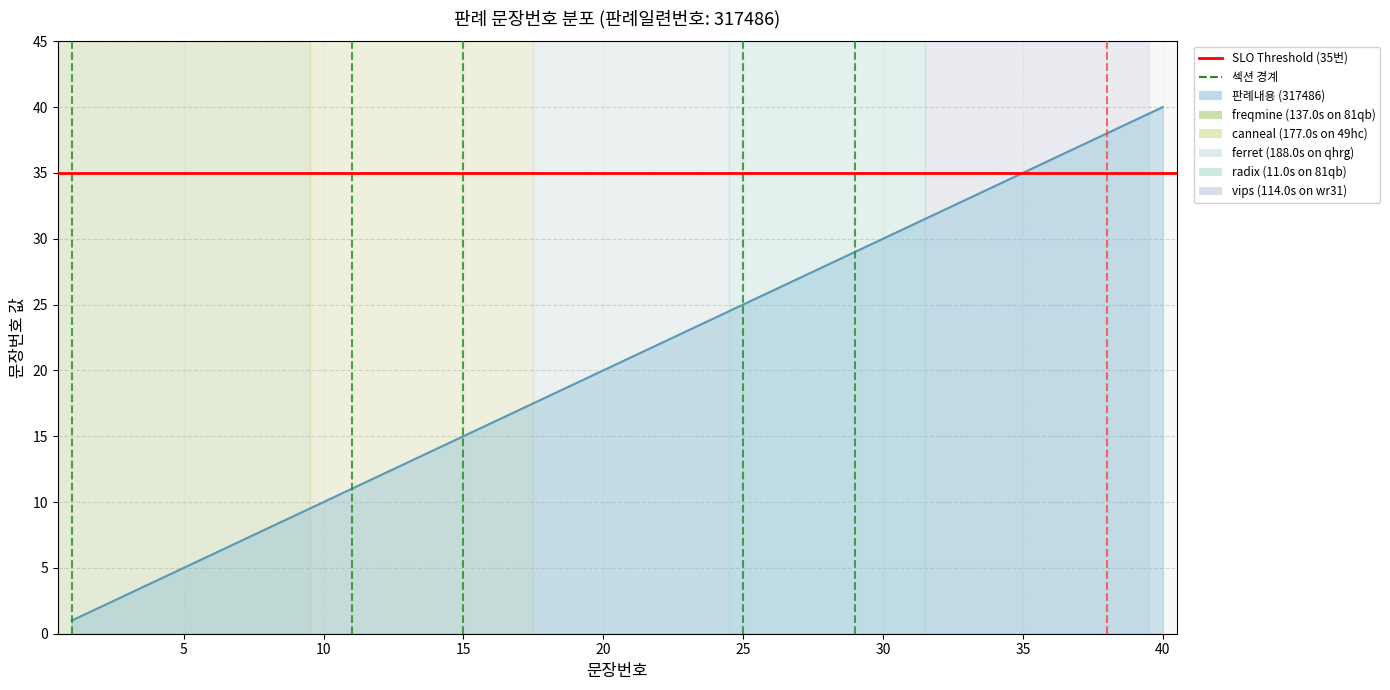

How many values are below 21?

20